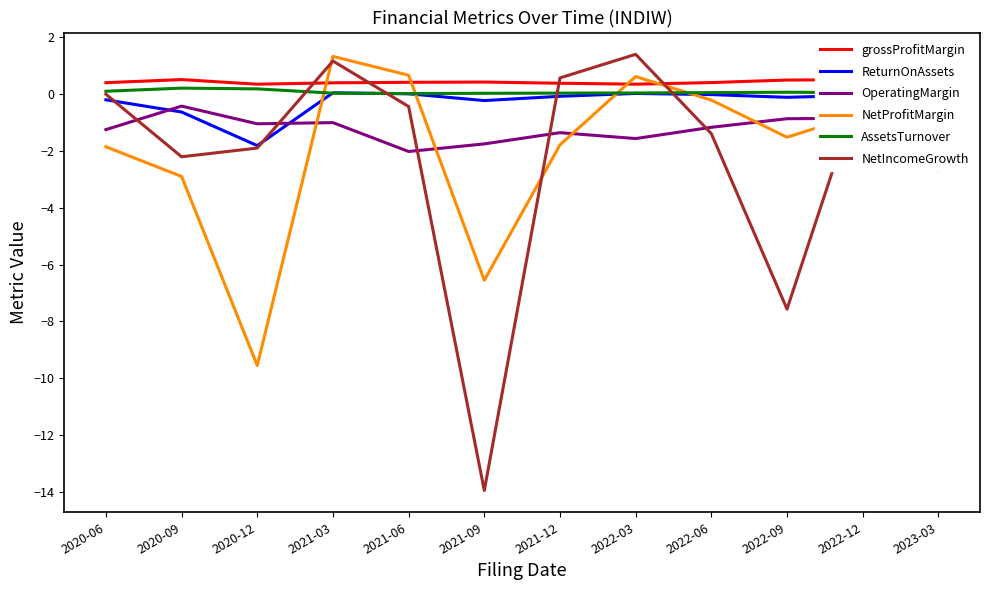

What is the difference between the highest and lowest values at 2021-06?

2.7